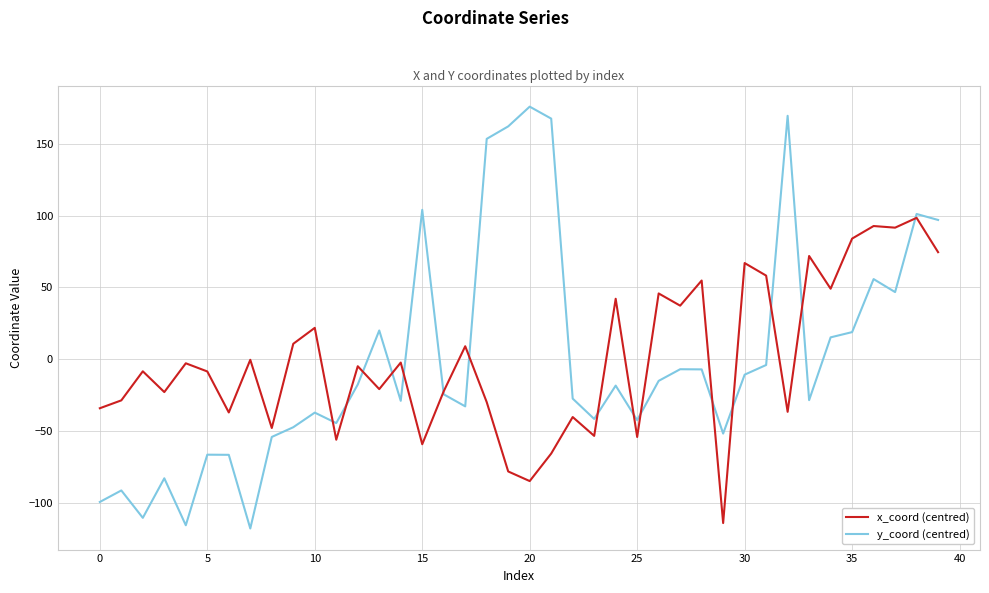

What is the minimum value for x_coord (centred)?

-113.8